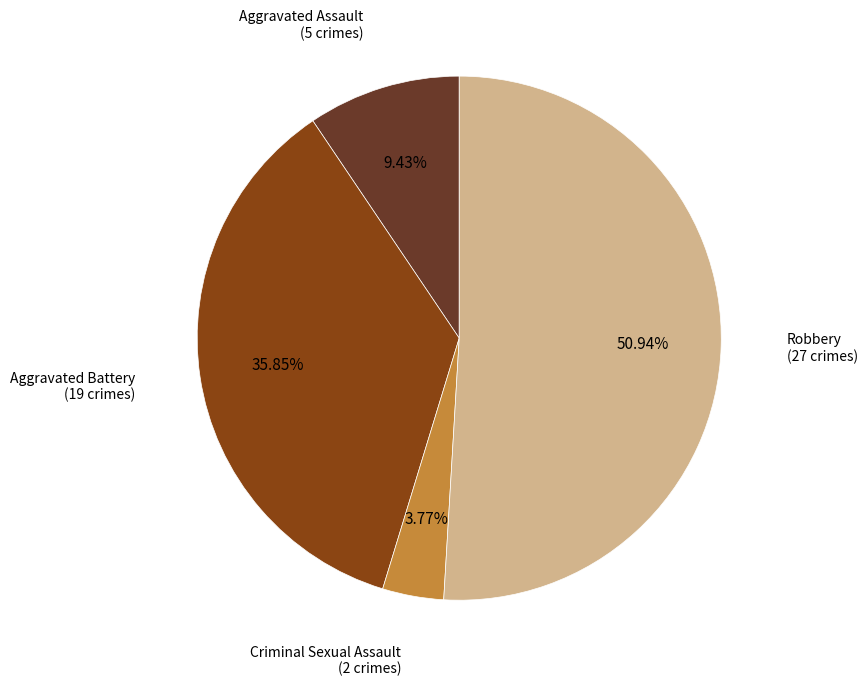

Does any single category account for the majority?

Yes